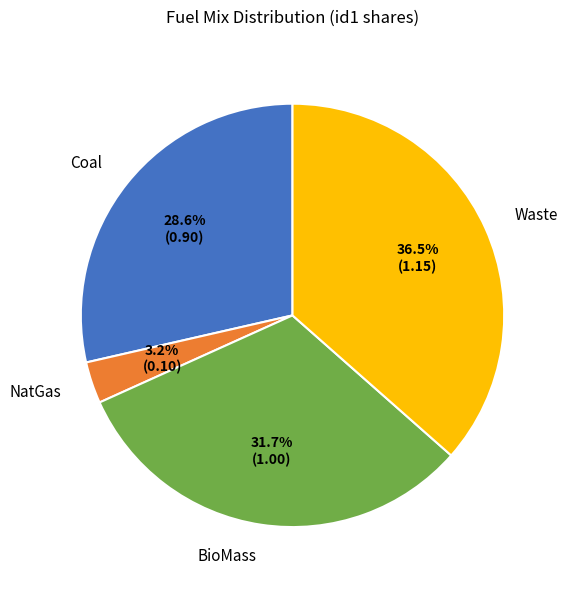

To the nearest percent, what is the difference between the Coal and Waste slice percentages?

8%